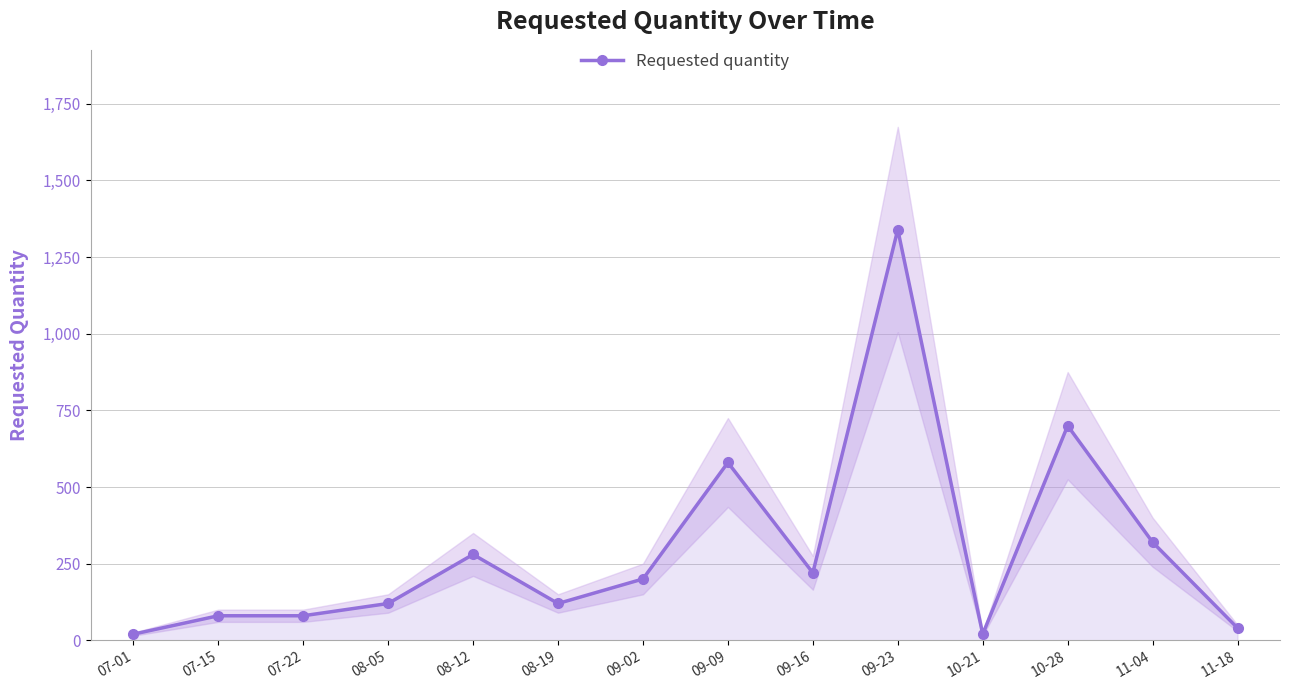

Does the chart display data point markers on the line(s)?

Yes